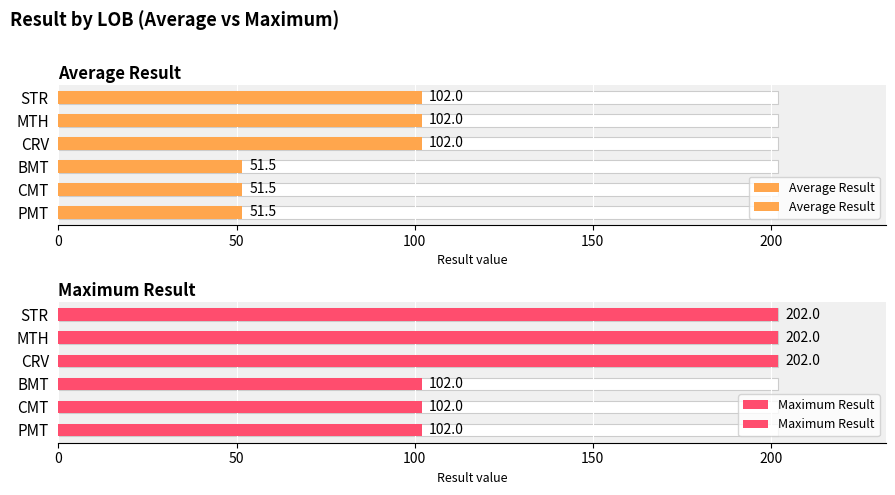

List the series in order of their overall mean, lowest first.

Average Result, Maximum Result